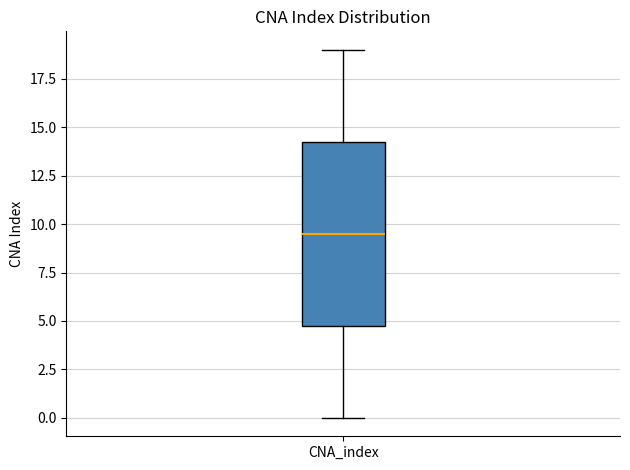

Where is the upper edge of the box for CNA_index on the y-axis? The values are not printed on the chart, so give them approximately, as read against the axis.

14.5